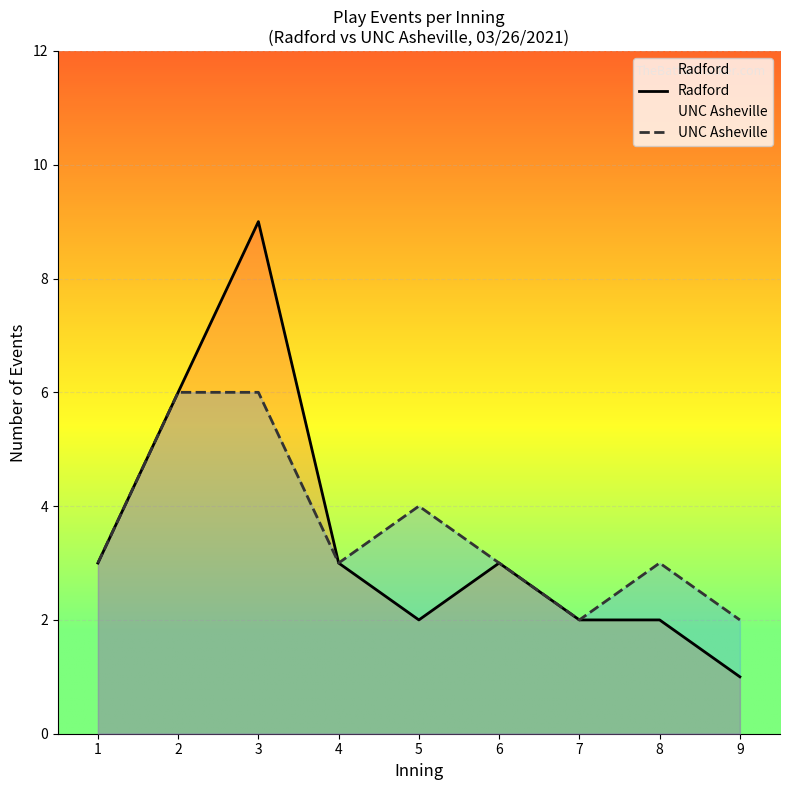

At which label does UNC Asheville first exceed 3?

2